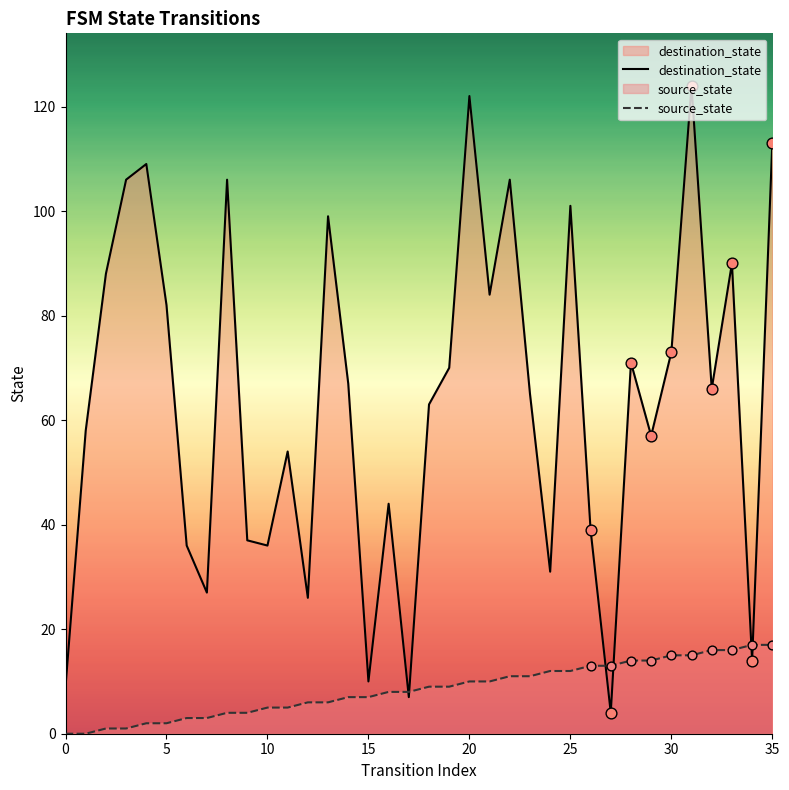

At how many categories does at least one series exceed 117?

2